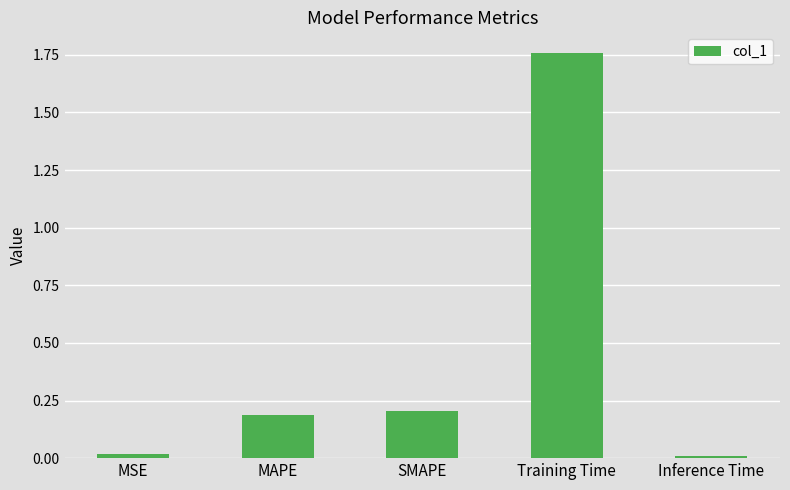

Which has a higher value, Training Time or MAPE?

Training Time